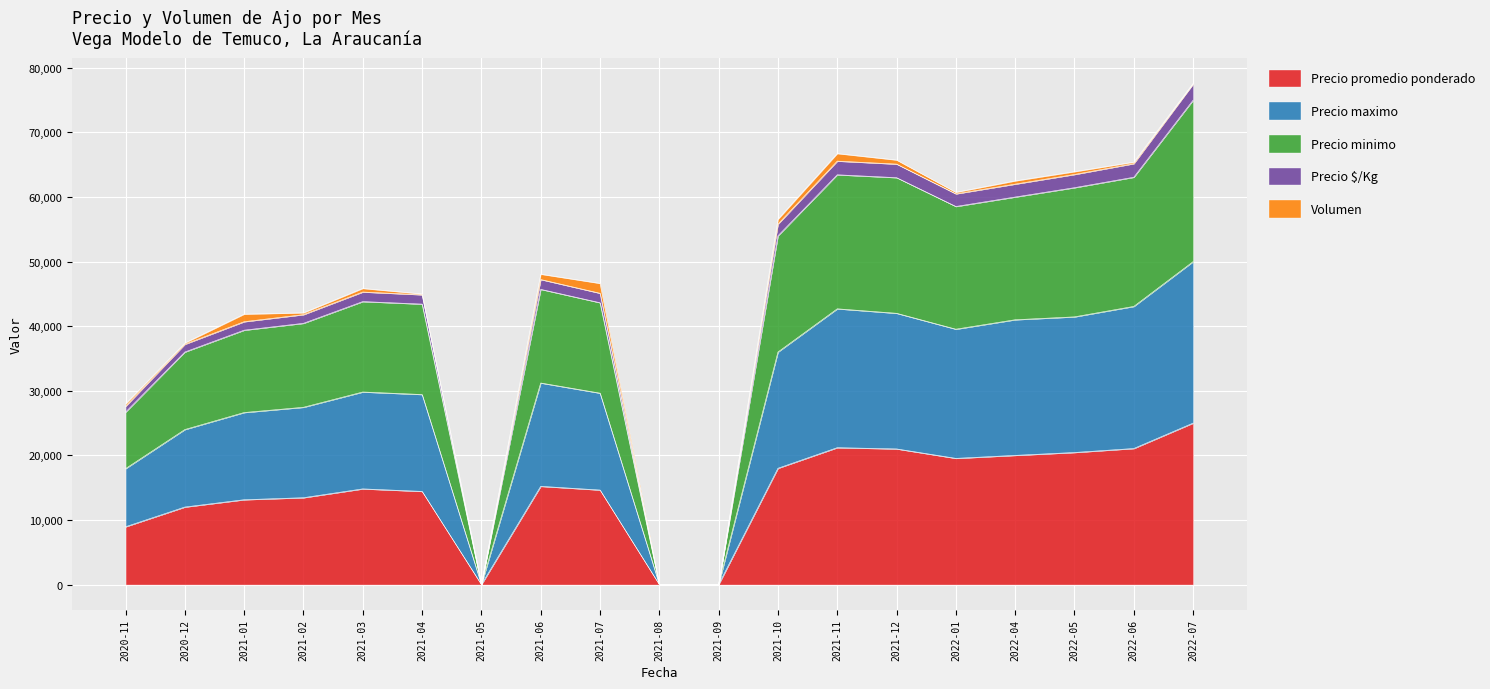

What is the maximum value for Precio promedio ponderado?

25000